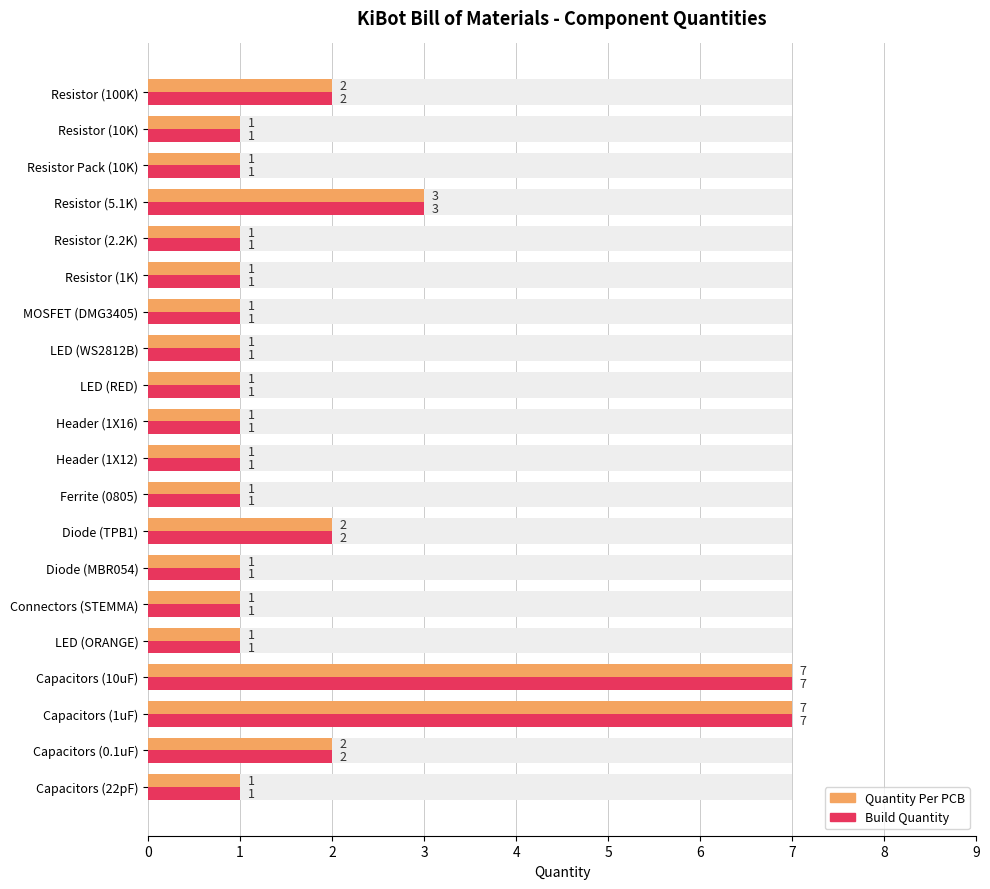

What is the value of the Quantity Per PCB bar at the 11th from the left?

1